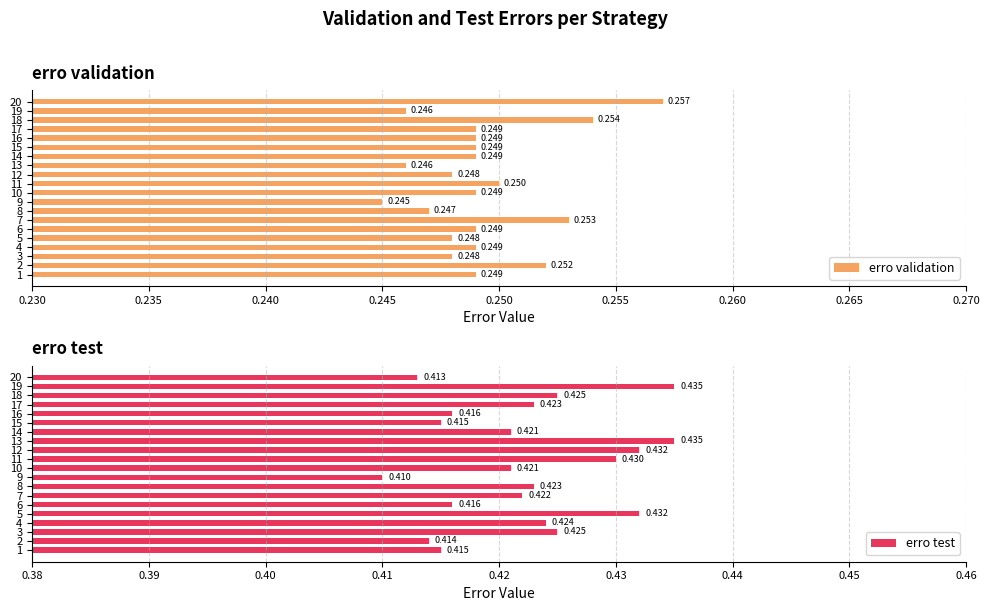

Rank the series by their maximum value, from highest to lowest.

erro test, erro validation